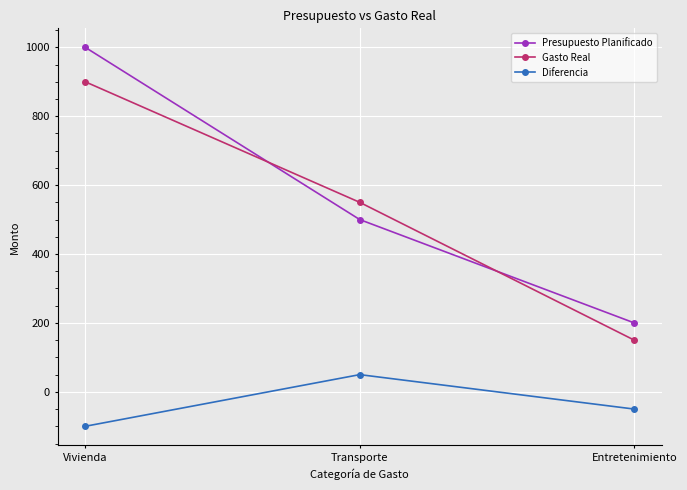

Which series has the widest spread of values?

Presupuesto Planificado